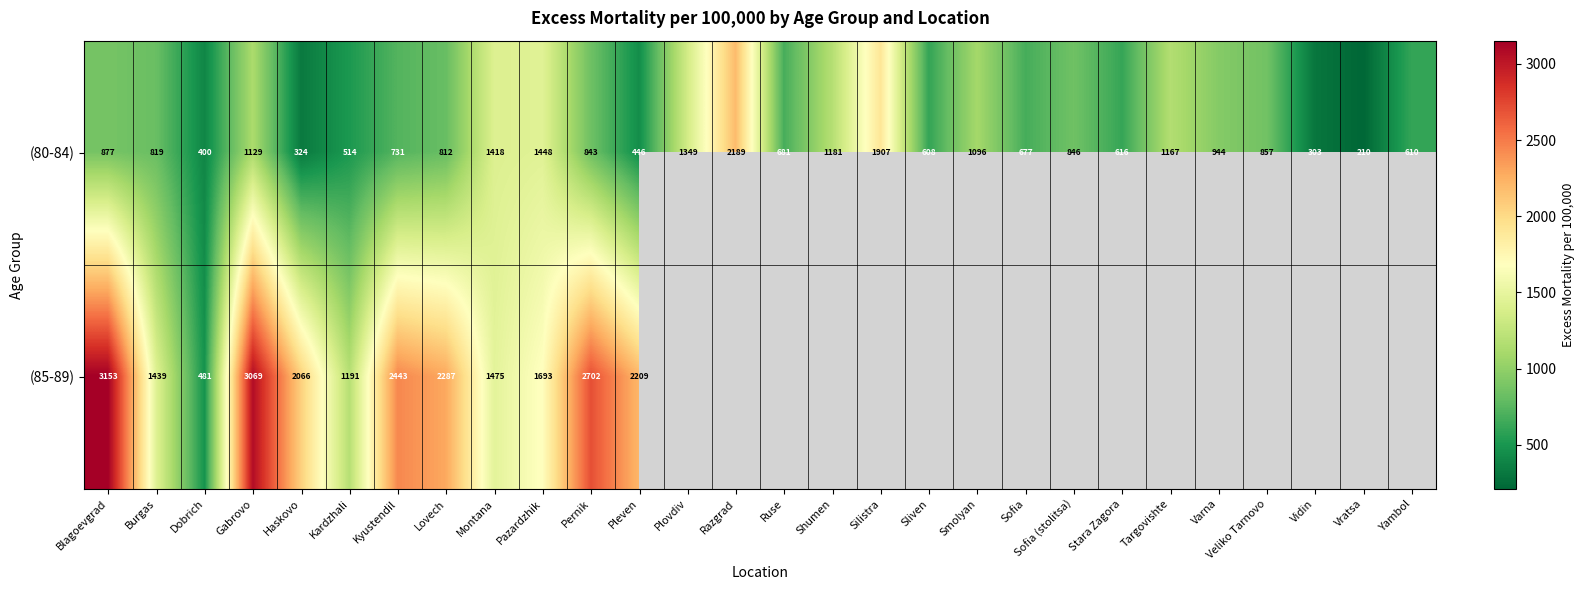

Which category has the lowest value across all series?

Vratsa